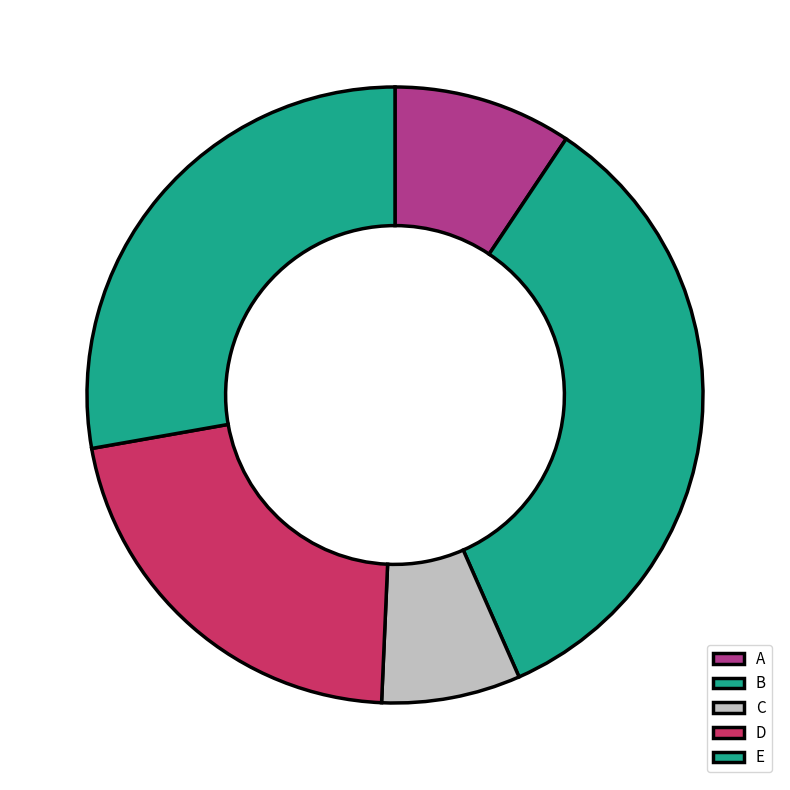

How many segments does this pie chart have?

5